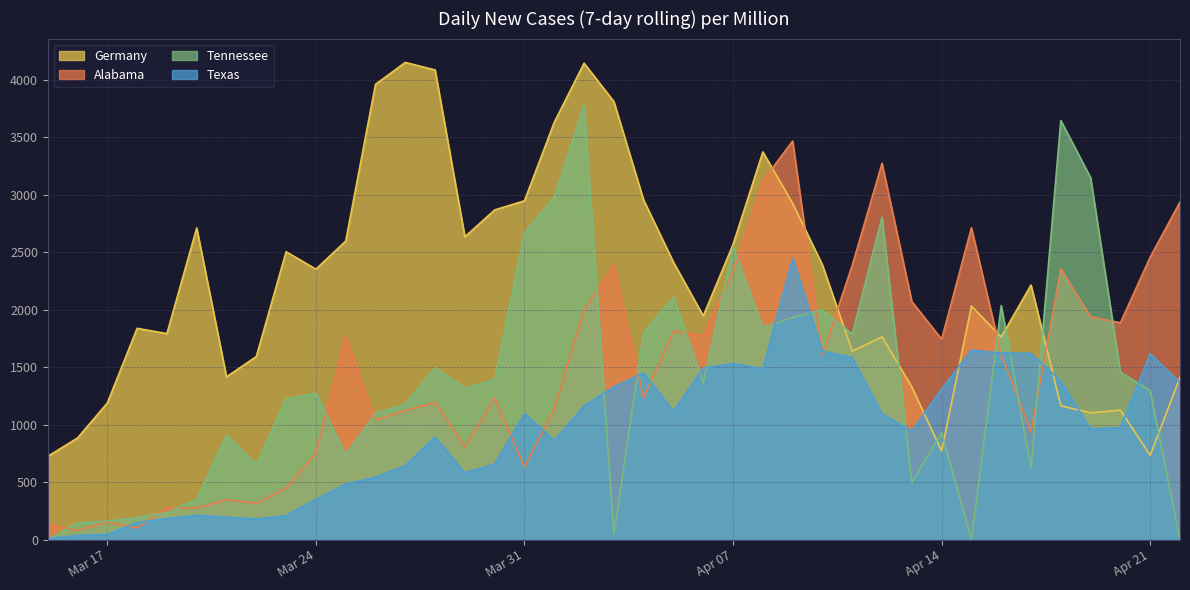

Which series has the largest total across all categories?

Germany